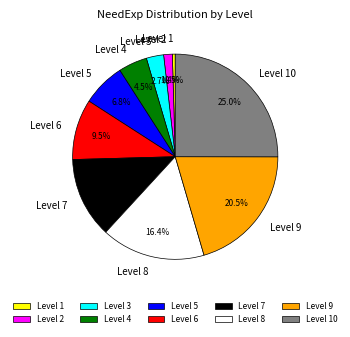

Rank the categories by value from highest to lowest.

Level 10, Level 9, Level 8, Level 7, Level 6, Level 5, Level 4, Level 3, Level 2, Level 1